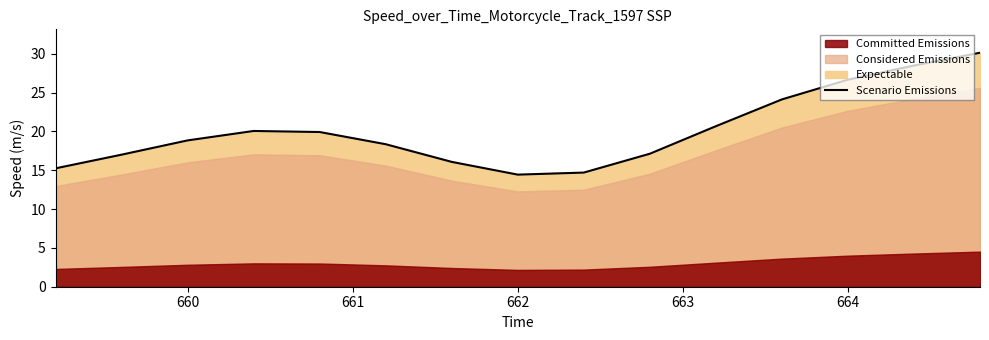

Where does the Scenario Emissions series first go above 18?

660